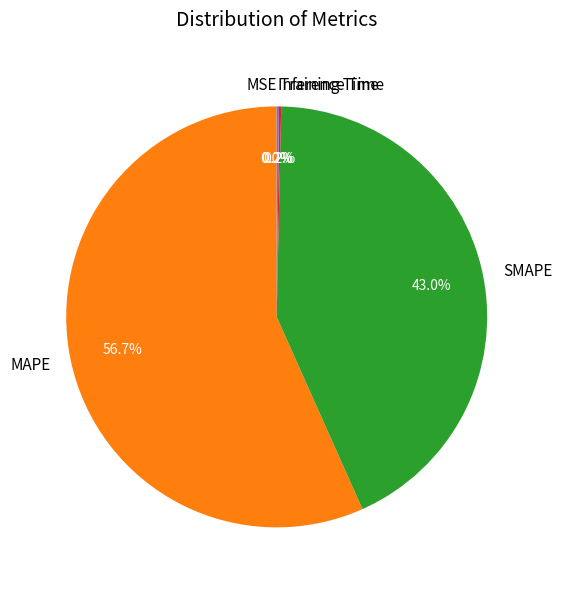

Is the sum of SMAPE and MAPE greater than half?

Yes